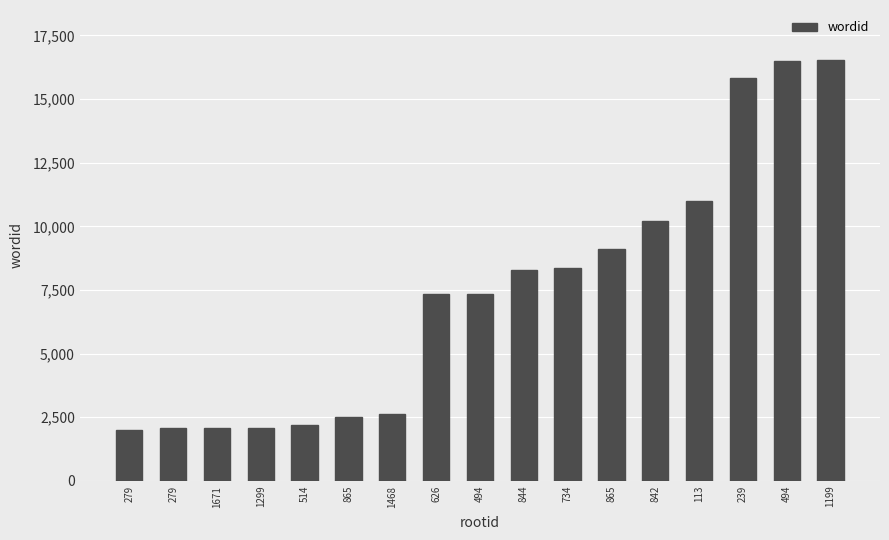

How many data points are less than 7335?

8